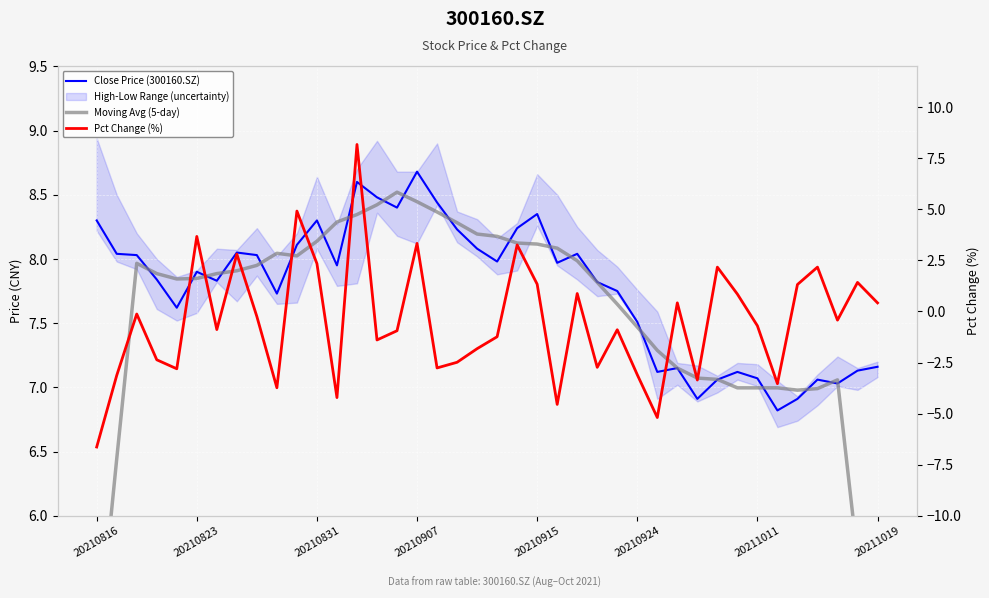

What is the lowest value of the Moving Avg (5-day) series?

4.3